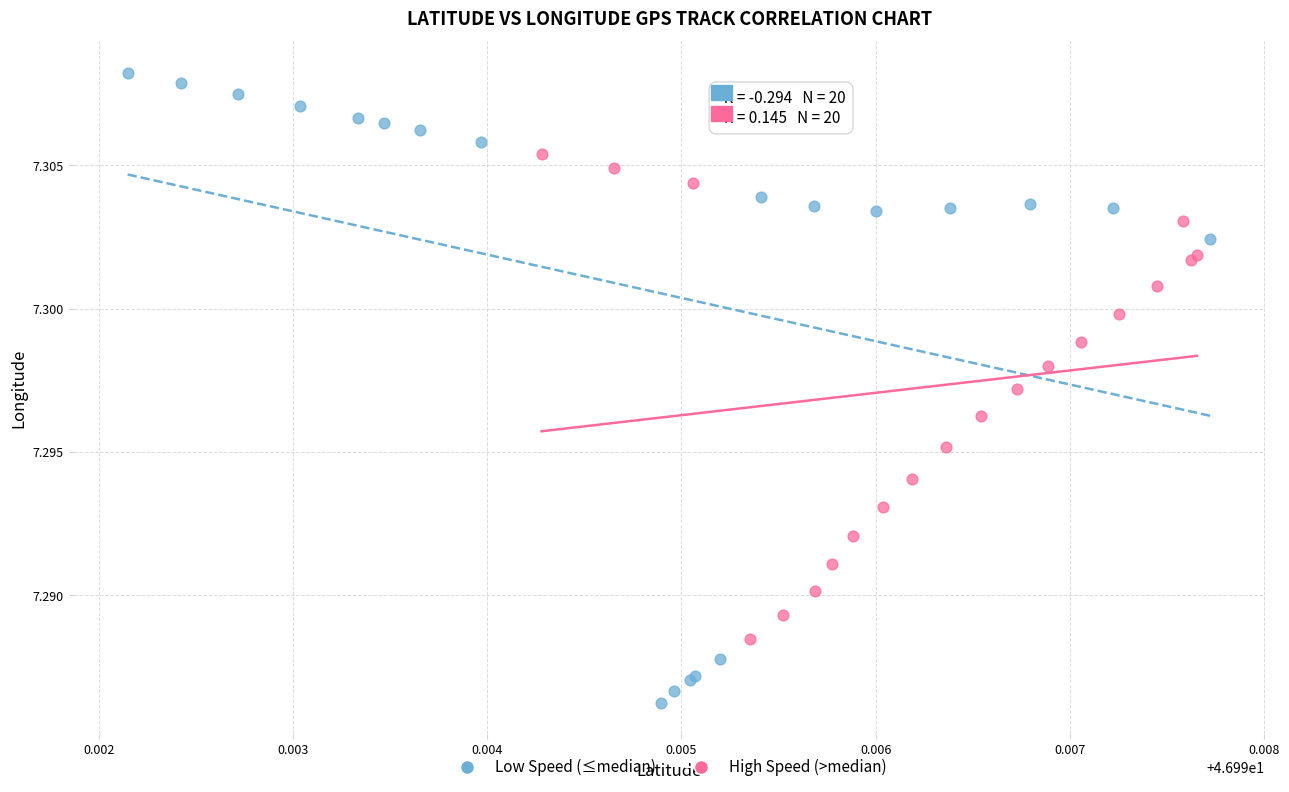

What are all the series names shown in the legend?

Low Speed (≤median), High Speed (>median)